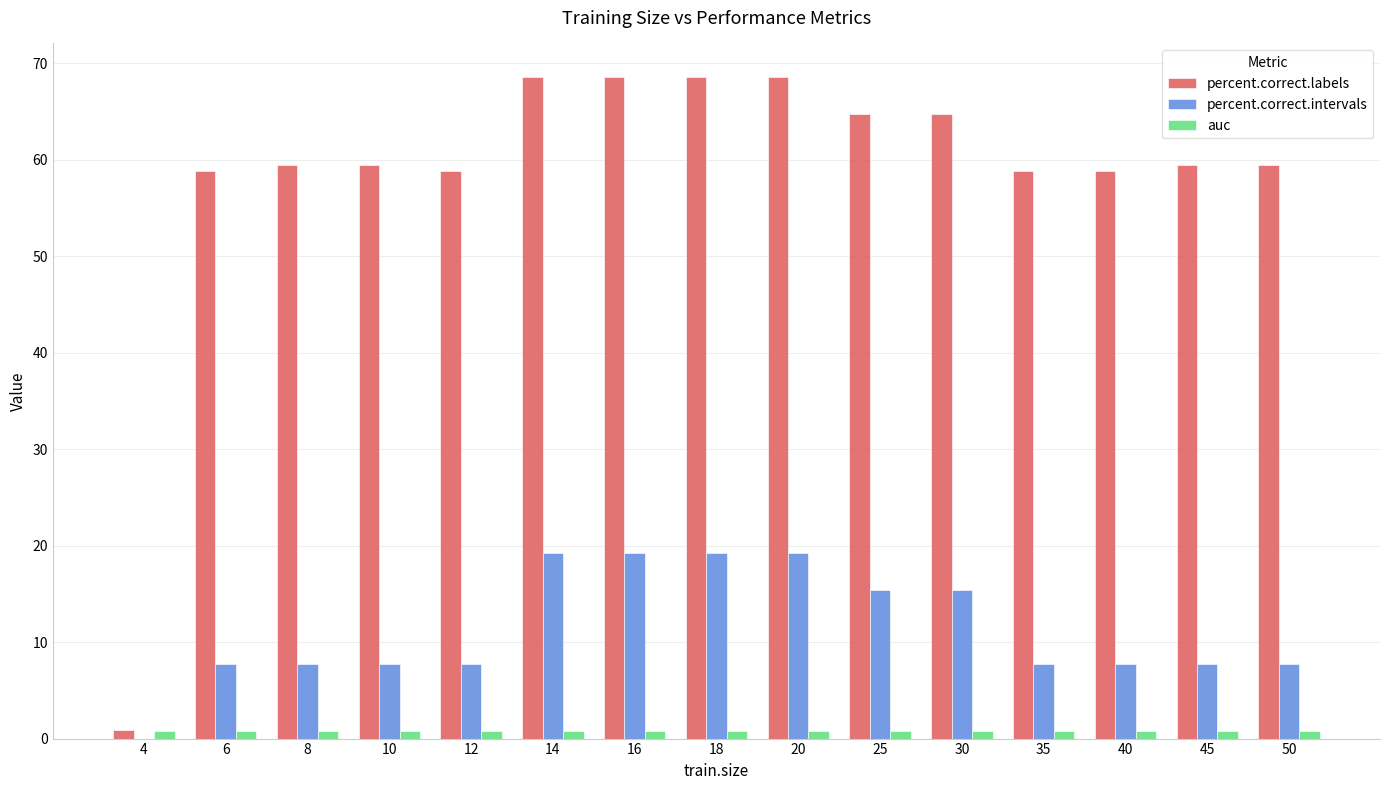

Between 20 and 35, which series saw the biggest shift?

percent.correct.intervals